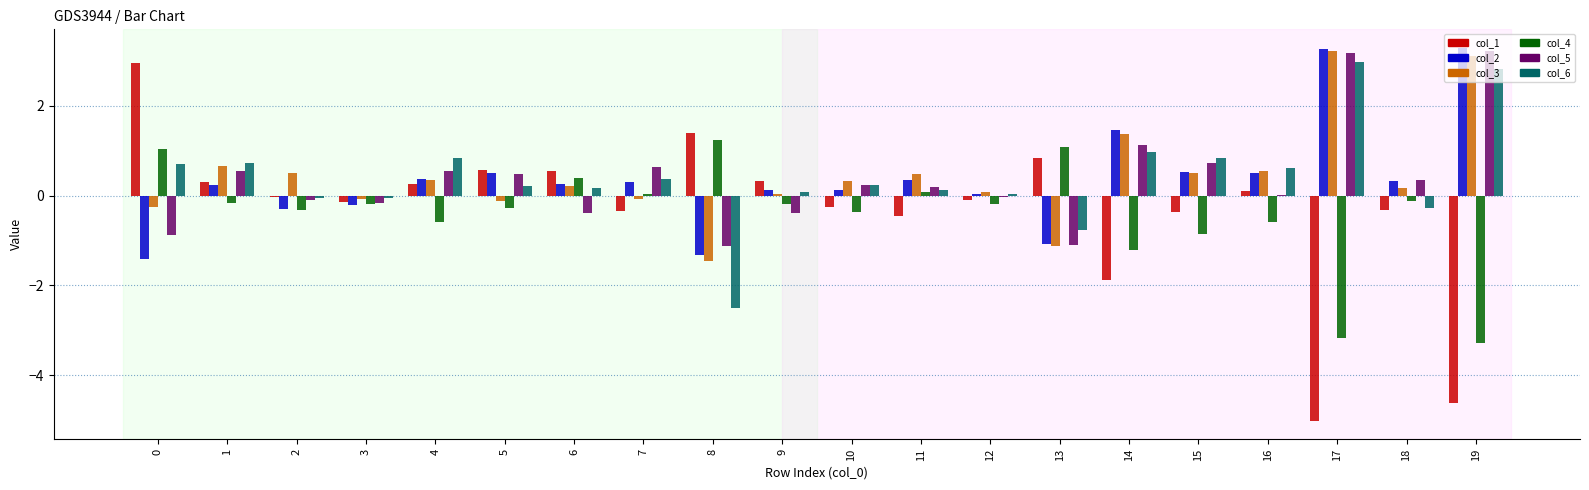

Is it true that col_5 equals -0.4 at 6?

True